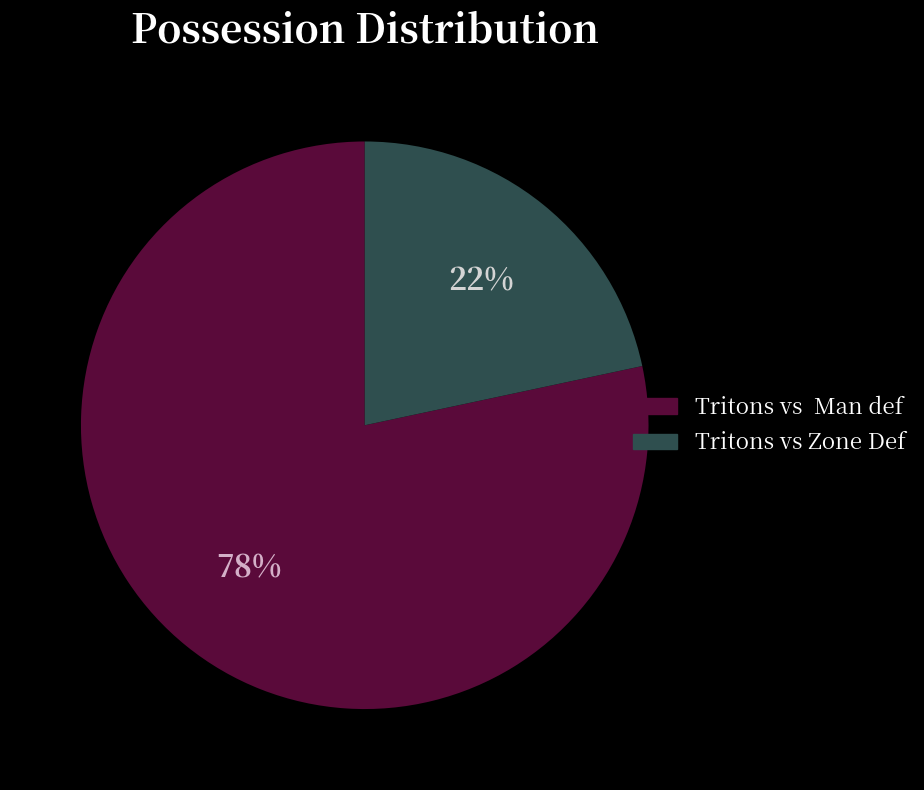

To the nearest percent, what percentage of the pie is Tritons vs Zone Def?

22%